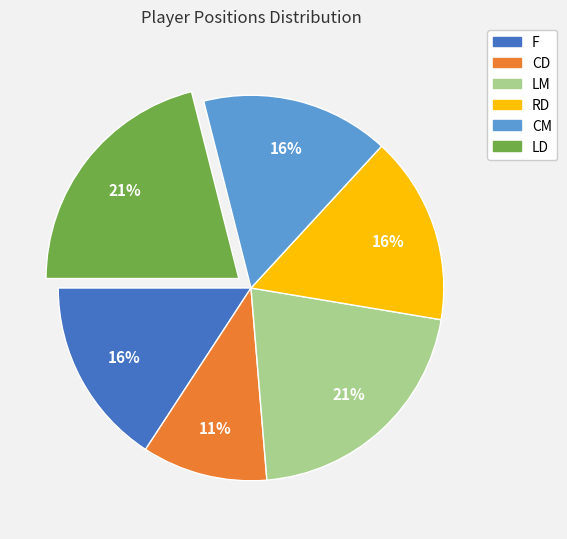

Count the number of slices in the pie.

6